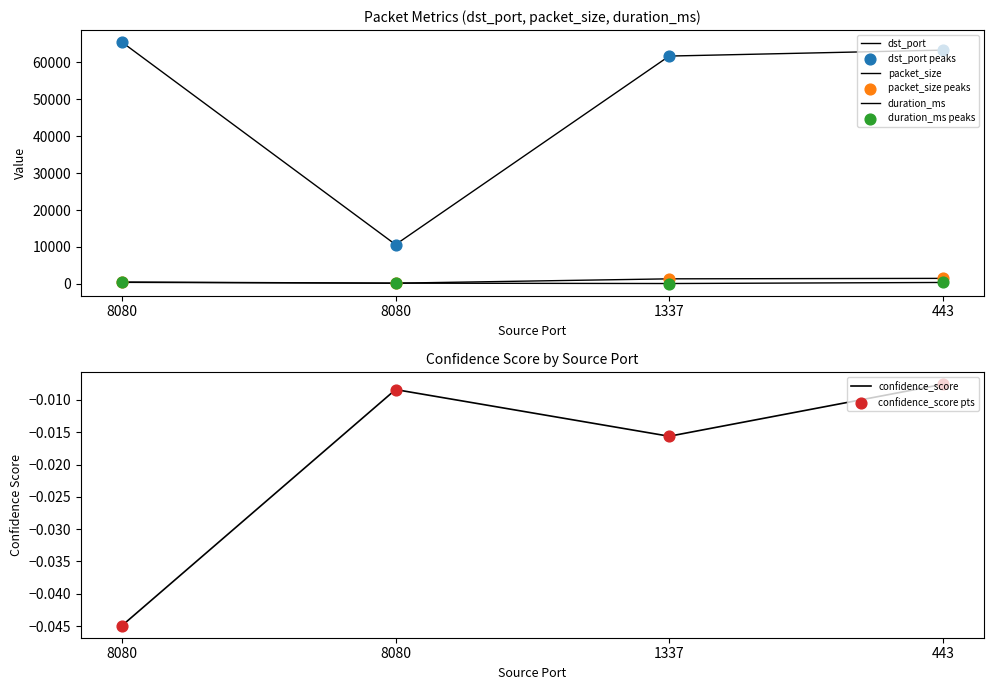

Which series contains the highest Y value?

dst_port